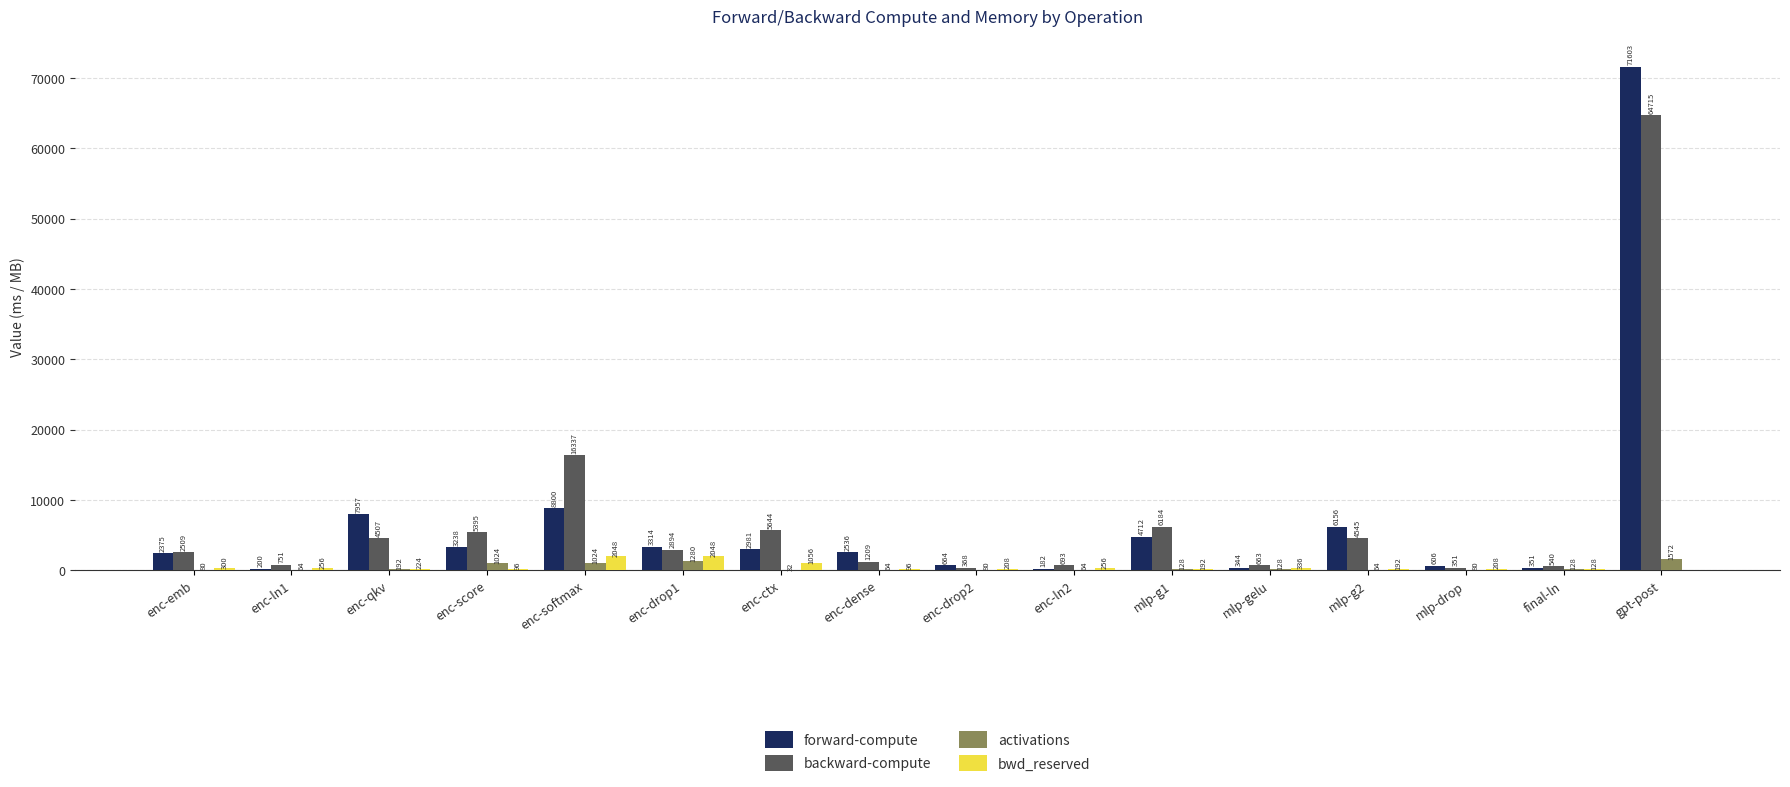

Which category has the highest value across all series?

gpt-post